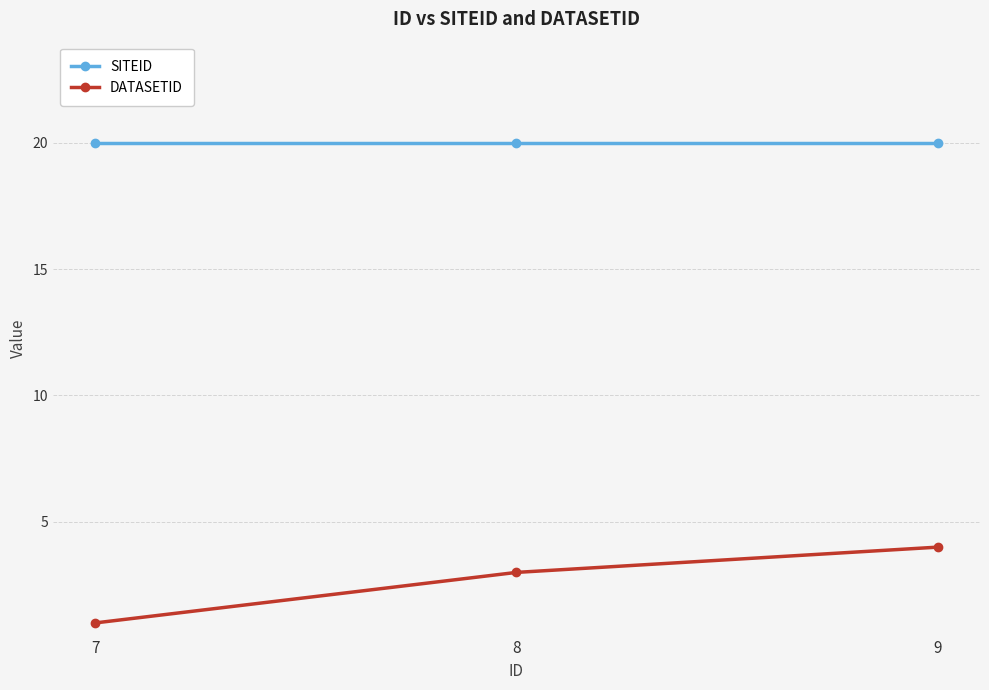

The value of DATASETID at 7 is 1. True or false?

True